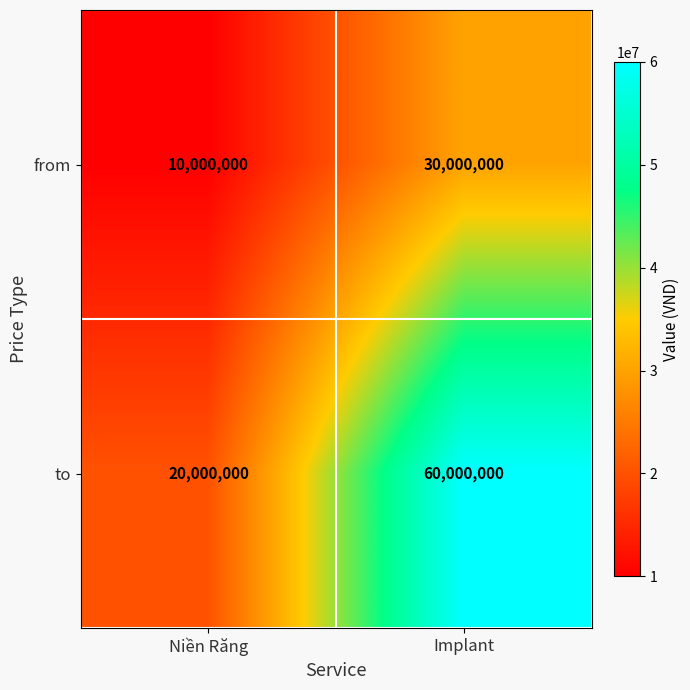

What is the approximate value of to at Niền Răng?

20000000